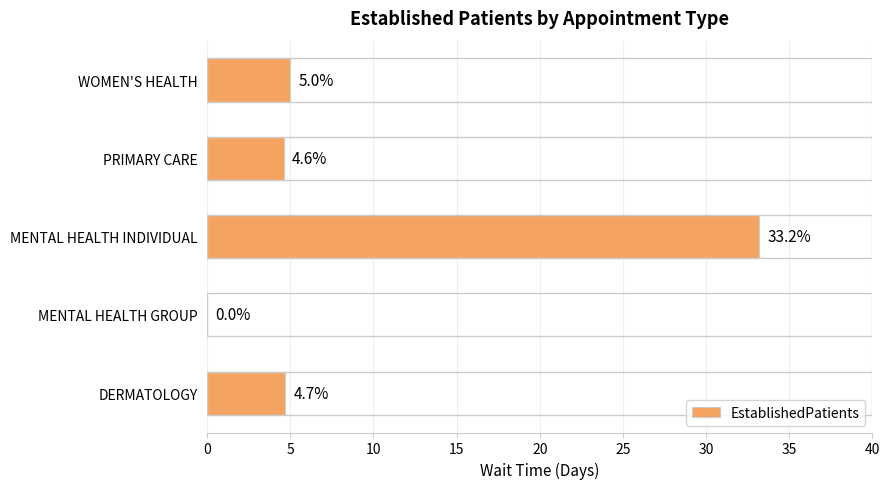

At which label is the value closest to 16?

WOMEN'S HEALTH